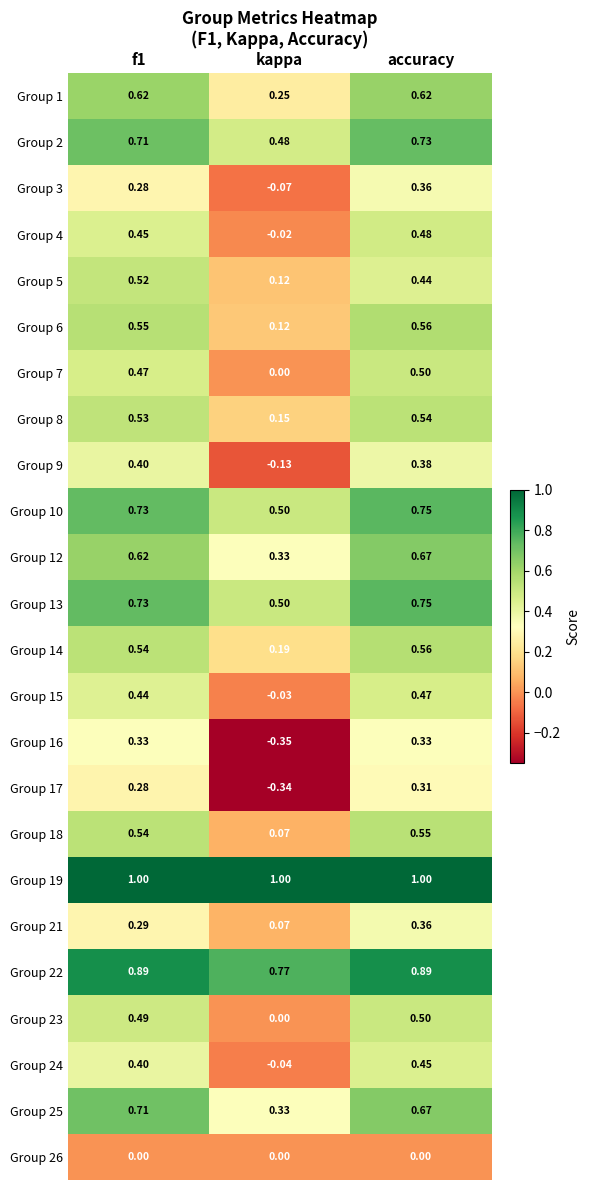

At which label is Group 8 closest to 0?

kappa